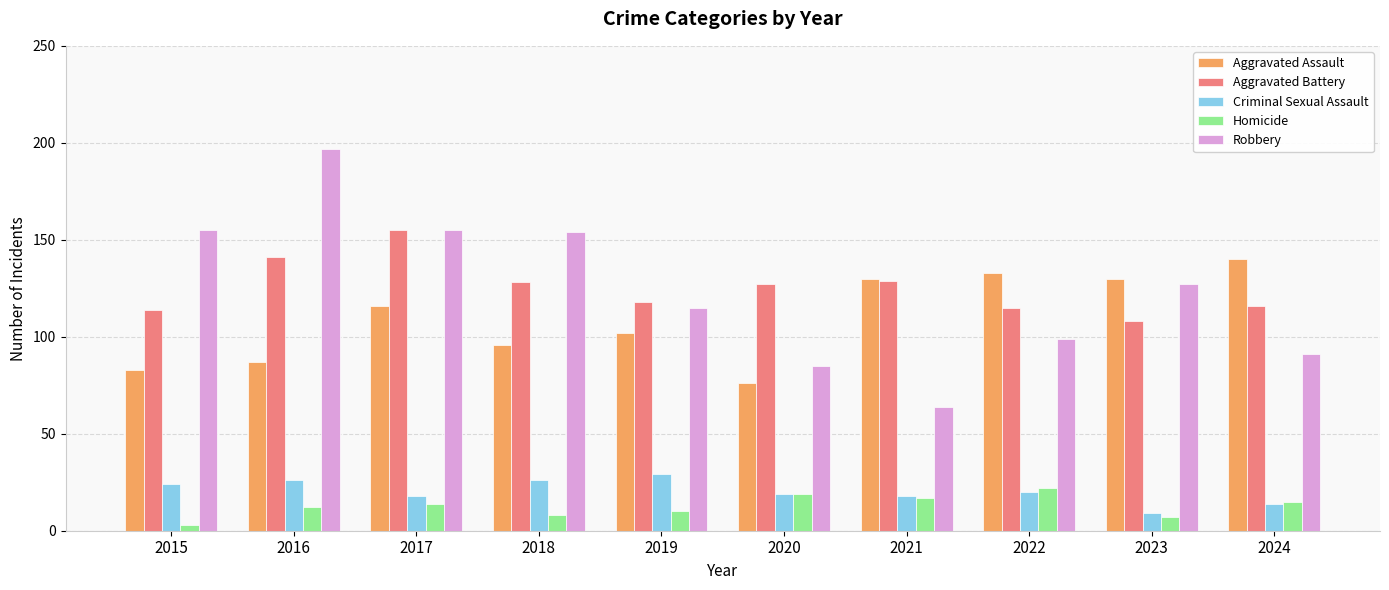

What is the value of the Homicide bar at the 4th from the left?

8